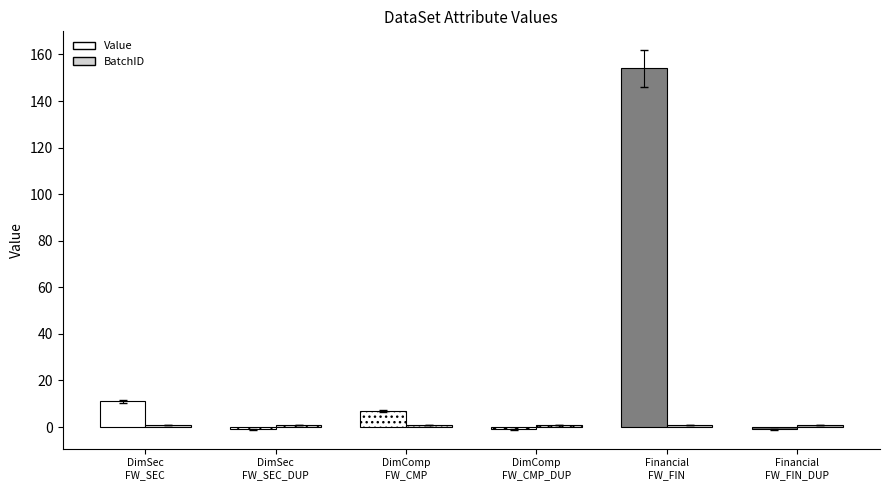

What is the lowest value of the BatchID series?

1